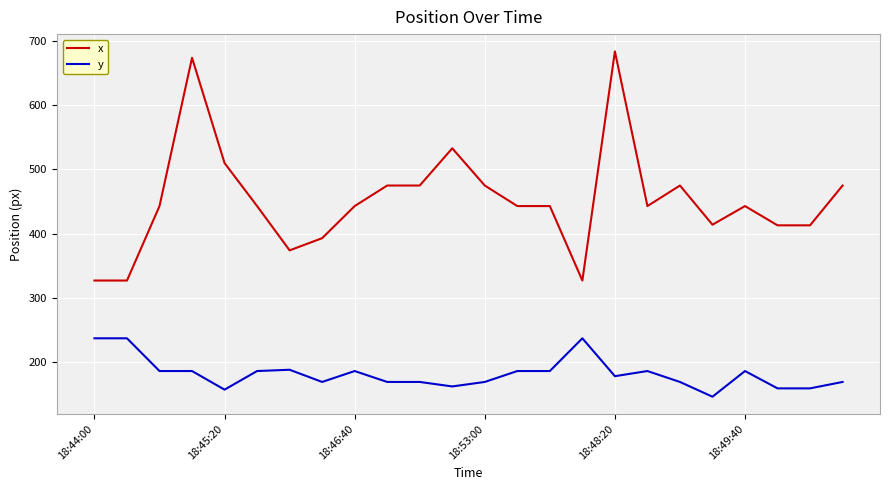

List the series in order of their peak value, lowest first.

y, x